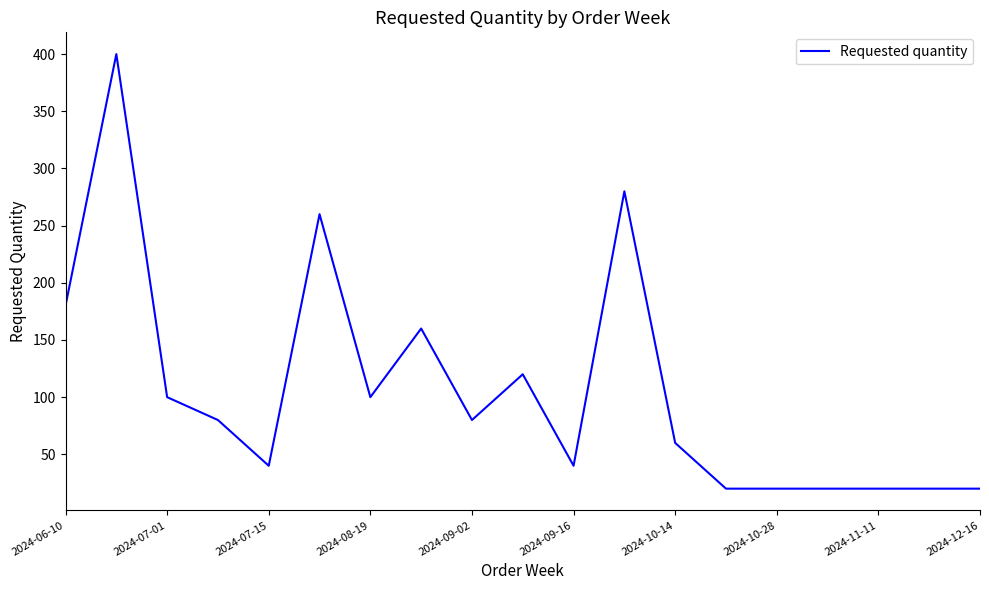

What is the difference between the maximum and minimum values?

380